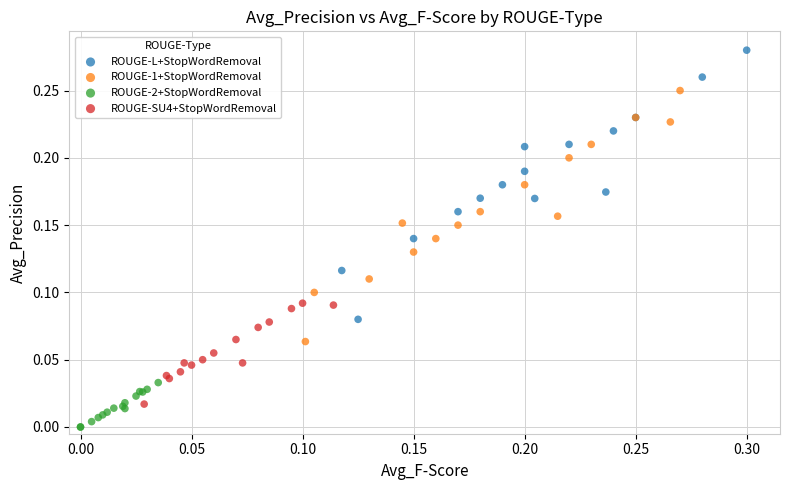

What are all the series names shown in the legend?

ROUGE-L+StopWordRemoval, ROUGE-1+StopWordRemoval, ROUGE-2+StopWordRemoval, ROUGE-SU4+StopWordRemoval